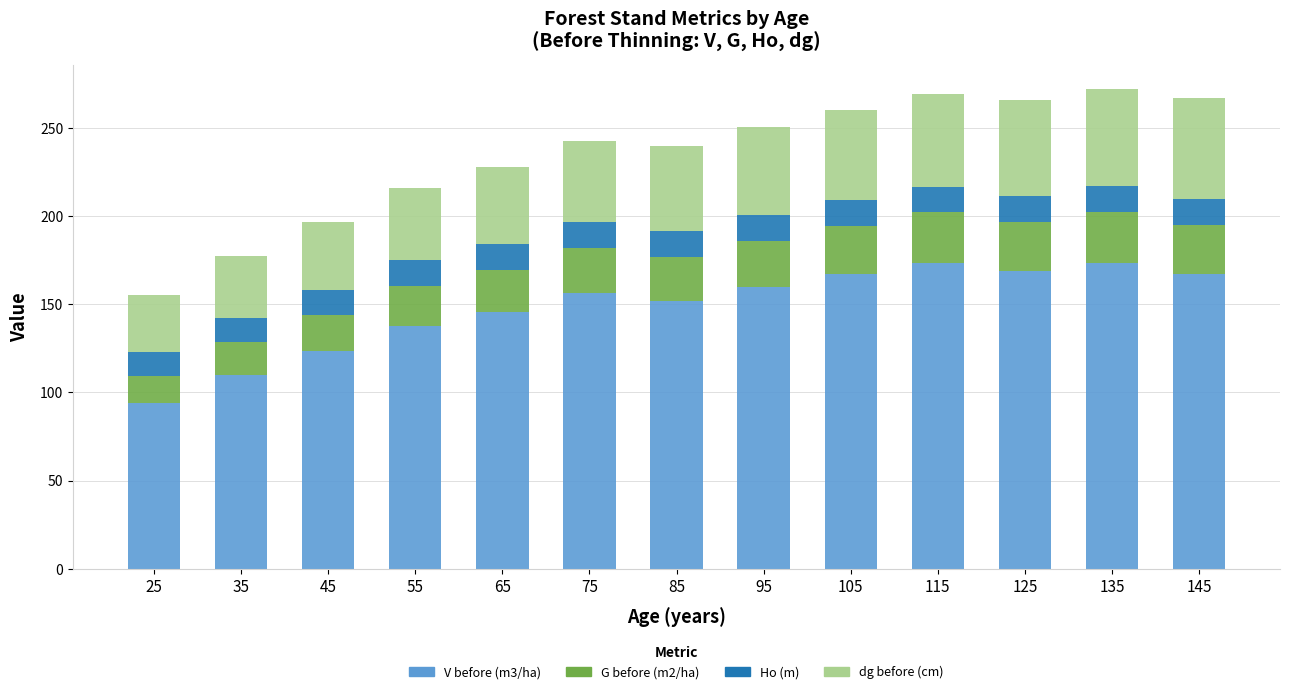

Is it true that V before (m3/ha) equals 167.1 at 105?

True